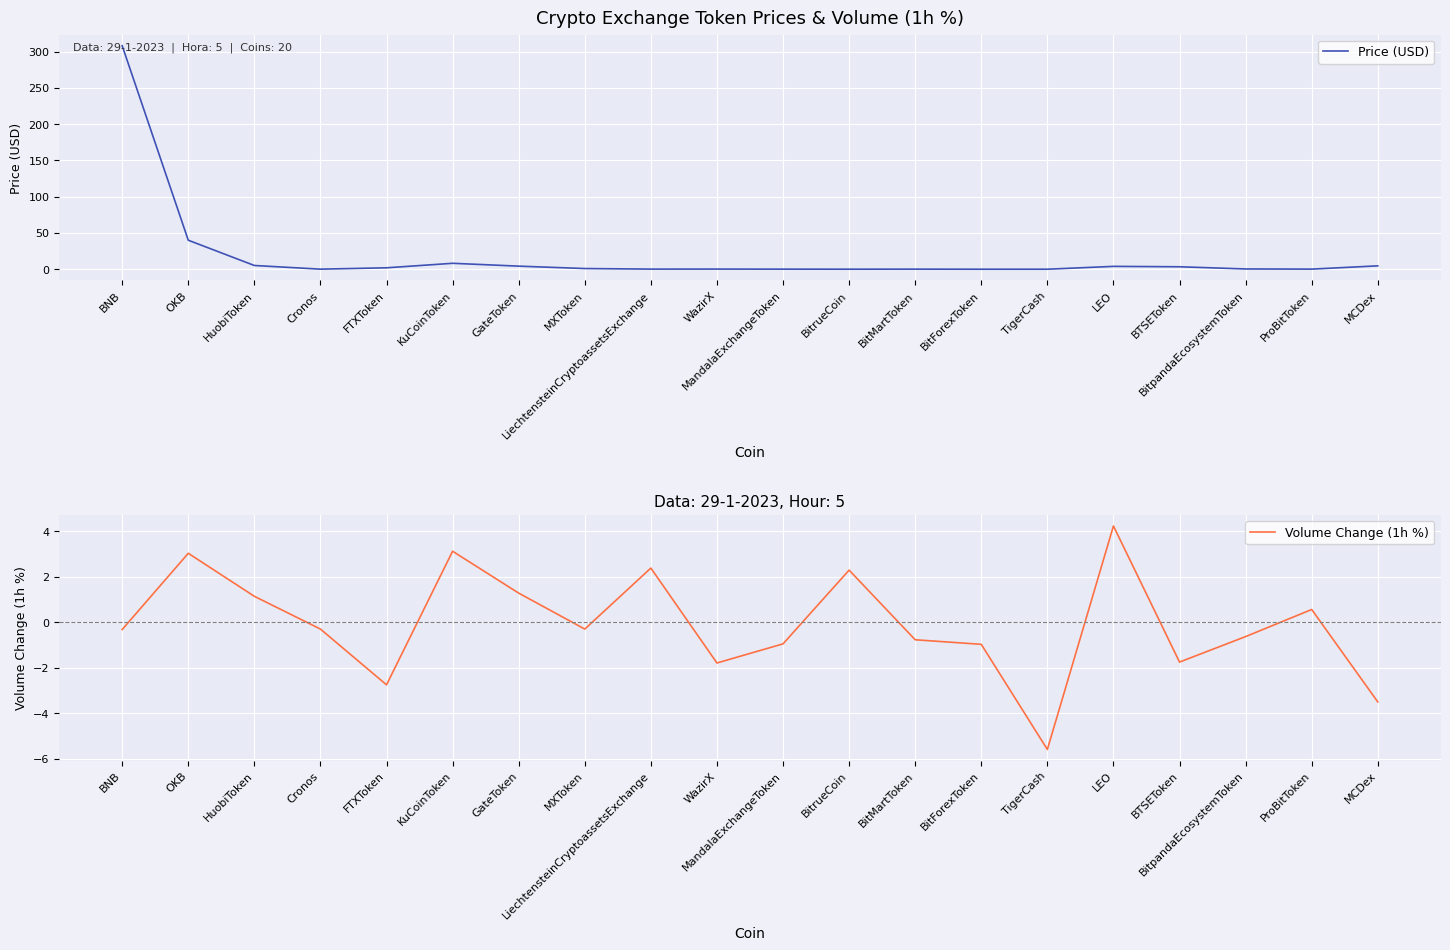

At how many categories does at least one series exceed 200?

1